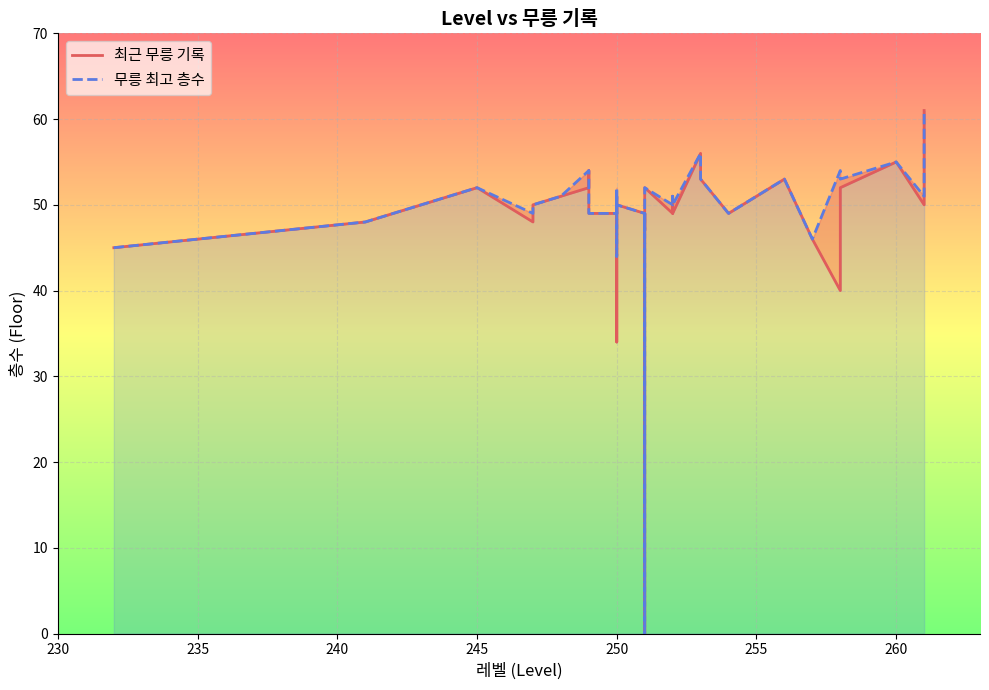

Where is the first local maximum for 무릉 최고 층수?

245